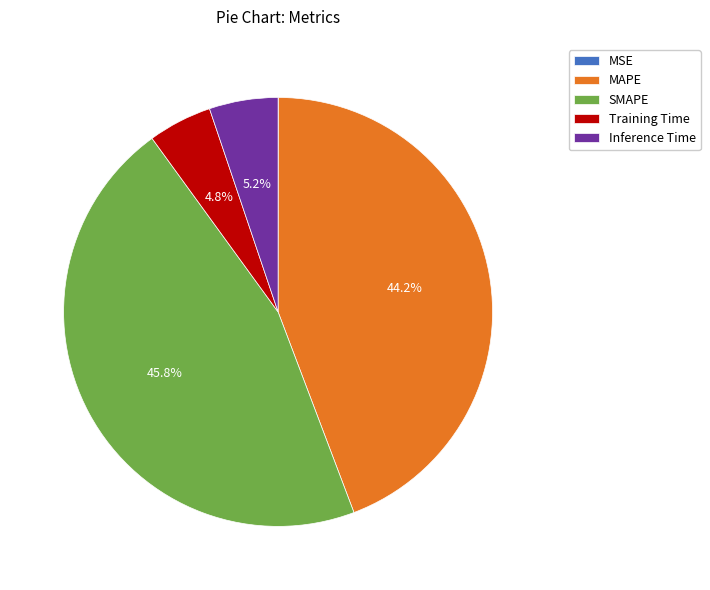

Does MAPE represent more than half of the total?

No